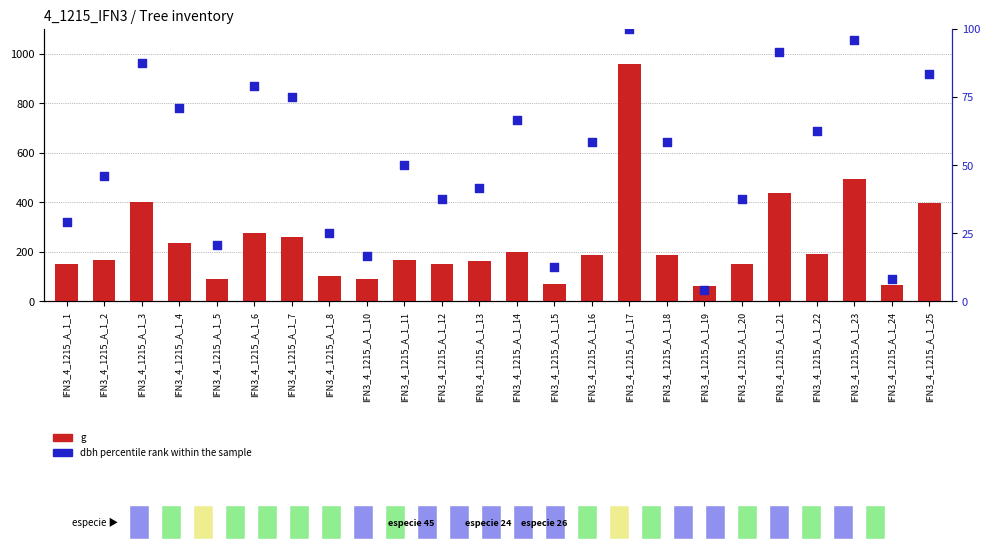

Which series has the largest Y range (max minus min)?

g